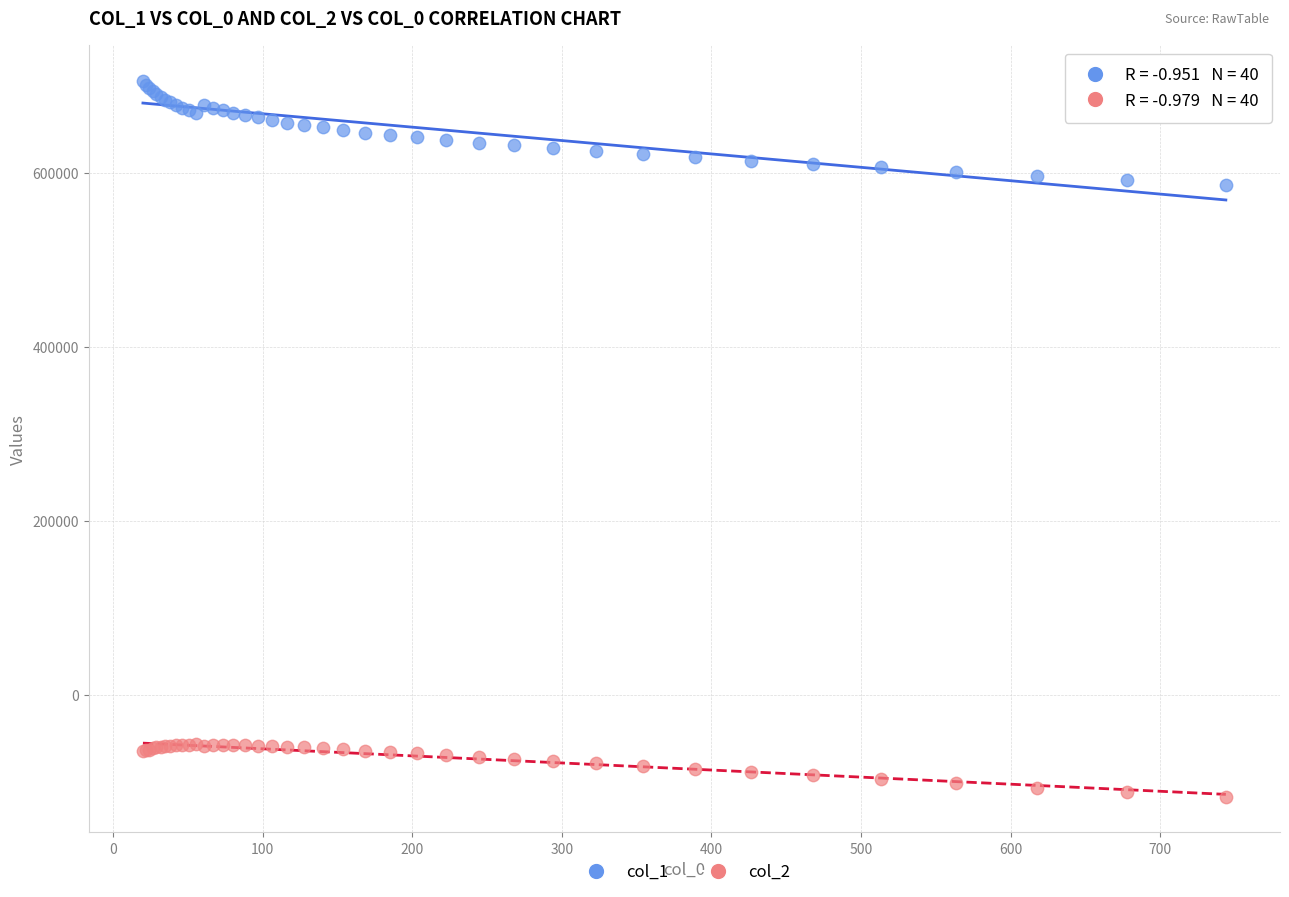

Which series contains the lowest Y value?

col_2